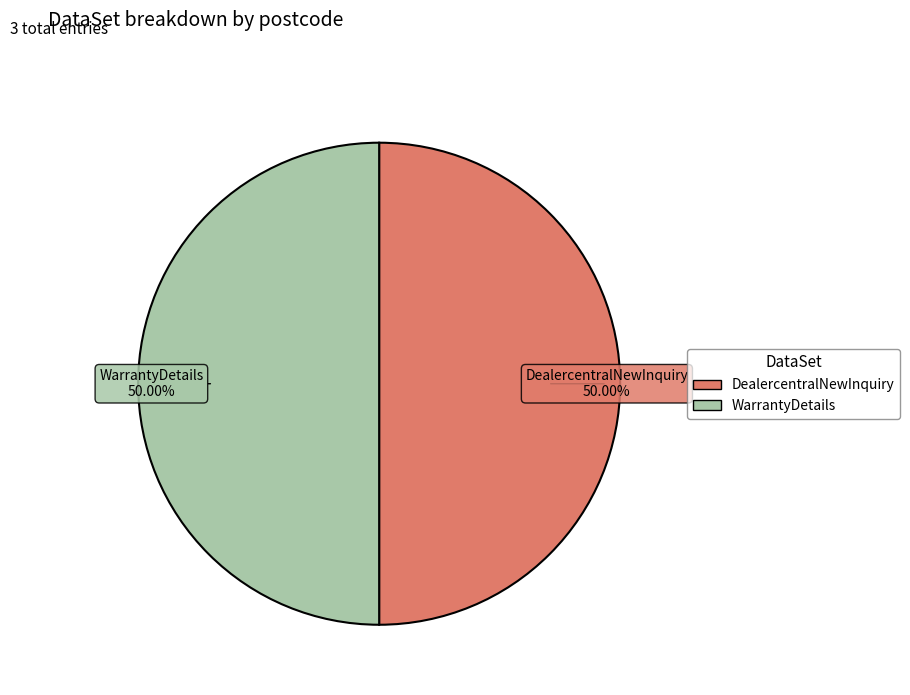

How many slices are in this pie chart?

2